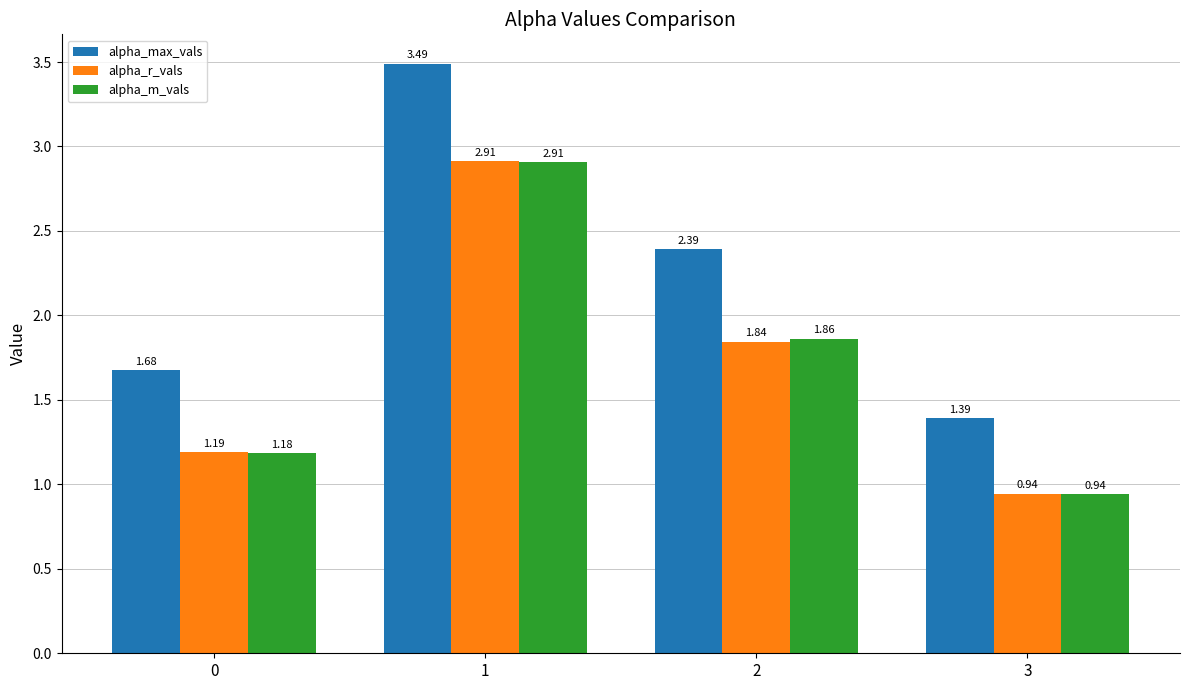

What is the difference between the highest and lowest values at 3?

0.4